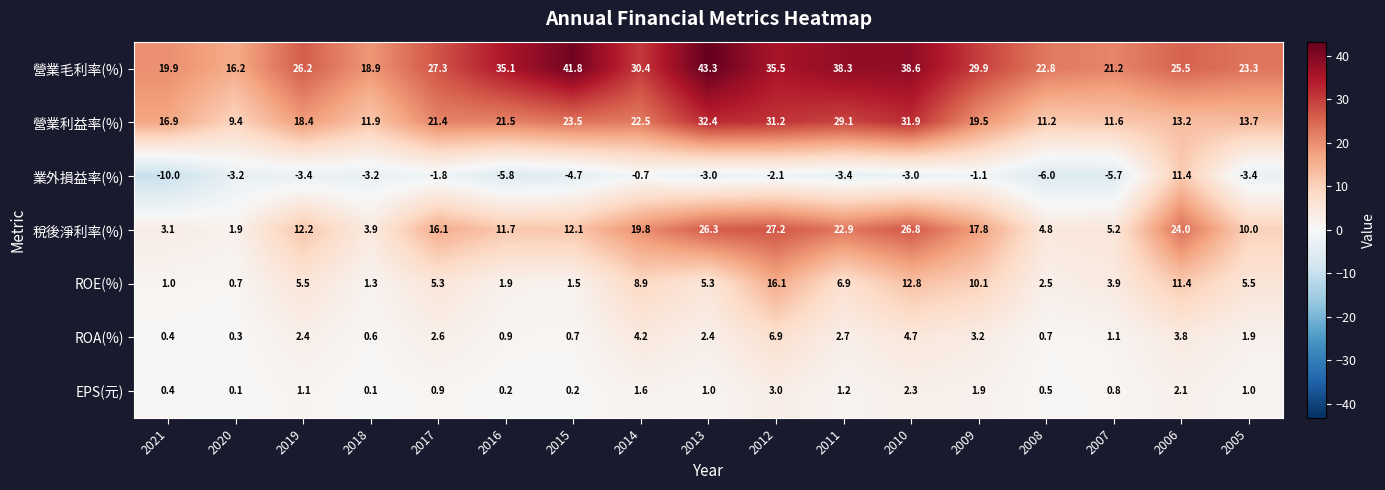

At which label does 營業毛利率(%) first exceed 27?

2017